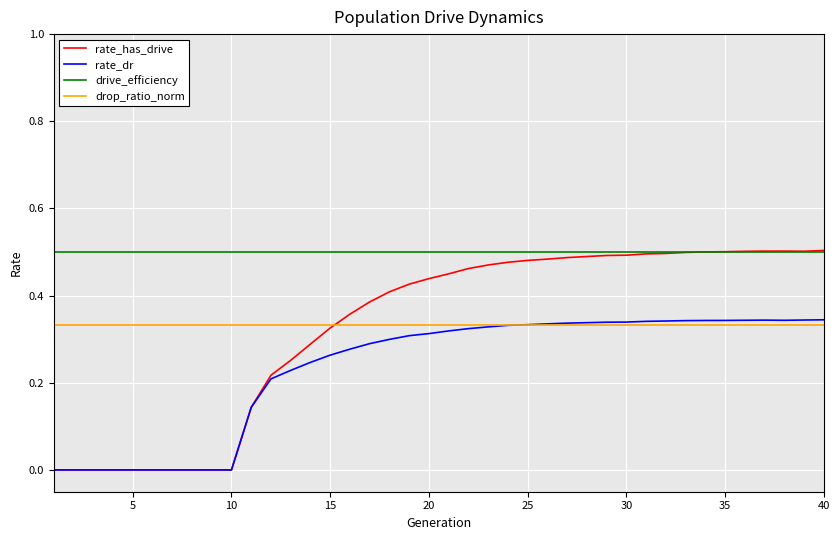

Count the rate_has_drive values in the range 0 to 1.

40